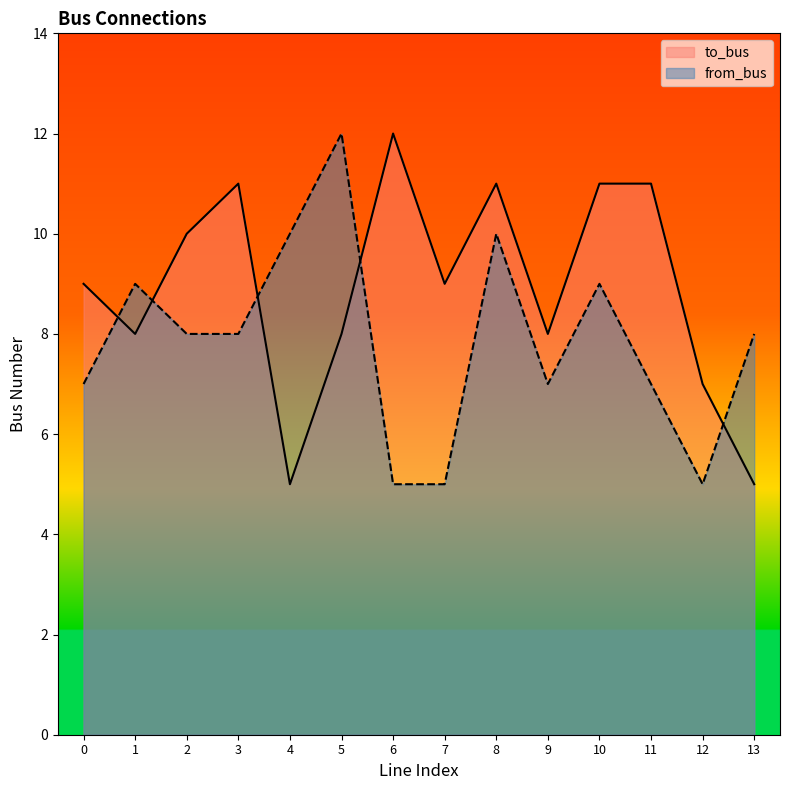

What is the average value of the from_bus series?

8